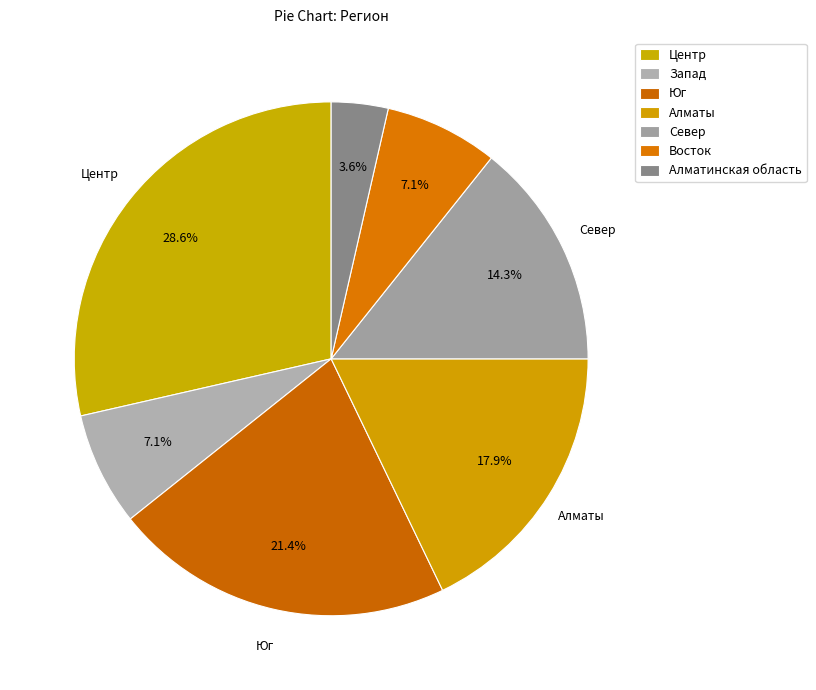

To the nearest percent, what is the difference between the largest and smallest slice percentages?

25%